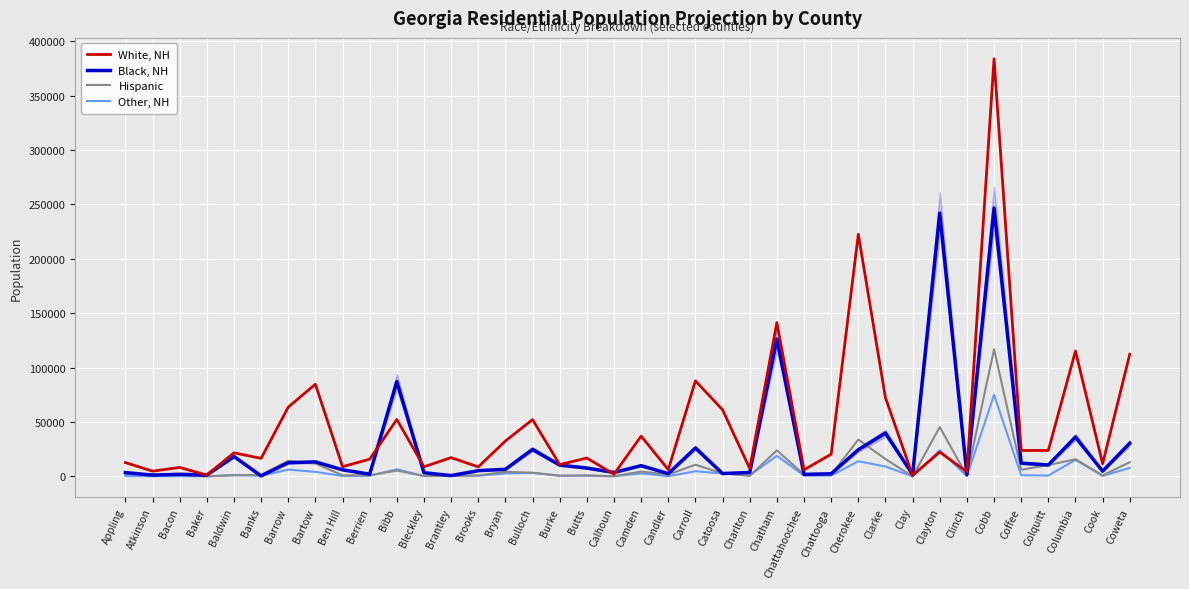

Rank the series by their maximum value, from lowest to highest.

Other, NH, Hispanic, Black, NH, White, NH